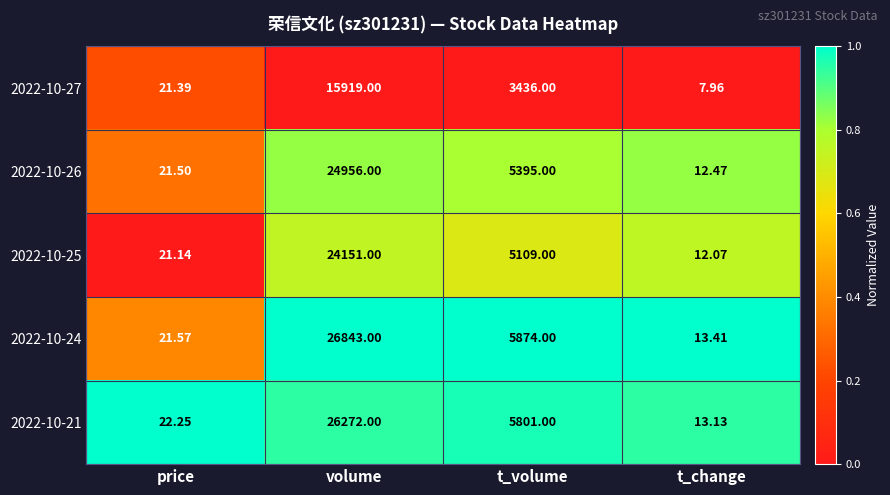

Where is 2022-10-27 nearest to the value 7963?

t_volume